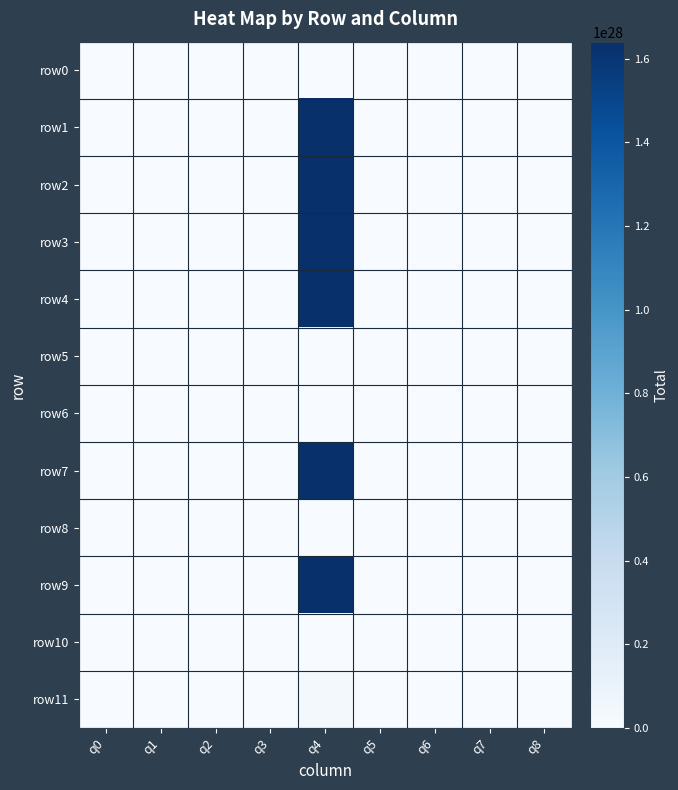

Reading right to left, transcribe all the data shown in this chart.

row0: q8=-8880874313.3	q7=557257203.7	q6=-34966781.4	q5=2194096.0	q4=120371587352129737588736.0	q3=8638.8	q2=-542.1	q1=-21770177068.4	q0=1366035321.4
row1: q8=0.0	q7=0.0	q6=-720289027.1	q5=24707217.8	q4=16403132247869199949706035200.0	q3=29070.9	q2=-997.2	q1=-5433016585960.7	q0=186362306219.1
row2: q8=-45807017780801.6	q7=0.0	q6=-77186191533.2	q5=-2132830928.6	q4=16403132247869199949706035200.0	q3=-1628508.6	q2=-44999.4	q1=45299849278325.1	q0=1251738396258.7
row3: q8=-45807017780801.6	q7=0.0	q6=-102315374687.5	q5=-2728978346.9	q4=16403132247869199949706035200.0	q3=-1941415.4	q2=-51781.9	q1=62110861788481.2	q0=1656634669473.3
row4: q8=-45807017780801.6	q7=0.0	q6=-34609147434.2	q5=720141281.7	q4=16403132247869199949706035200.0	q3=311796.6	q2=-6487.8	q1=-45807017780801.6	q0=10568565682856.0
row5: q8=-86661988.2	q7=0.0	q6=-1083956.3	q5=121228.1	q4=844428635976938496.0	q3=1516.3	q2=-169.6	q1=-102771581.1	q0=11493825.5
row6: q8=-44351941779.9	q7=0.0	q6=-189272556.0	q5=-12364459.9	q4=110943959732654920695808.0	q3=-52765.5	q2=-3447.0	q1=21759020204.7	q0=1421434459.5
row7: q8=-5503035811135.1	q7=0.0	q6=-4568634940.0	q5=131637163.5	q4=16403132247869199949706035200.0	q3=109285.5	q2=-3148.9	q1=-26514624261494.3	q0=763972165879.4
row8: q8=-51.9	q7=0.0	q6=-26.9	q5=-19.3	q4=24354.2	q3=-10.0	q2=-7.2	q1=112.4	q0=80.9
row9: q8=-45807017780801.6	q7=1266121429906.2	q6=-28526682505.2	q5=642727937.1	q4=16403132247869199949706035200.0	q3=326271.4	q2=-7351.1	q1=-45807017780801.6	q0=5565123757409.7
row10: q8=-44655197.5	q7=-6367034.6	q6=-907825.6	q5=-129439.7	q4=27890922916706144.0	q3=-2631.5	q2=-375.2	q1=23812042.1	q0=3395172.5
row11: q8=-1639900159207.1	q7=-72043147651.6	q6=-3164957997.2	q5=-139041108.7	q4=276030675431751948083134464.0	q3=-268345.2	q2=-11788.8	q1=729884171384.8	q0=32064850309.6